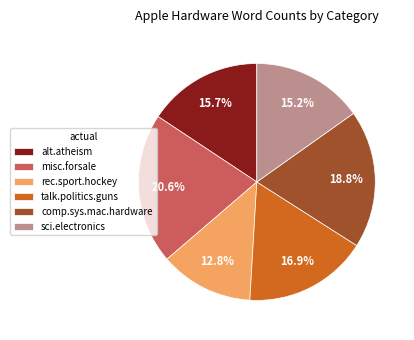

Which category has the biggest portion of the pie?

misc.forsale